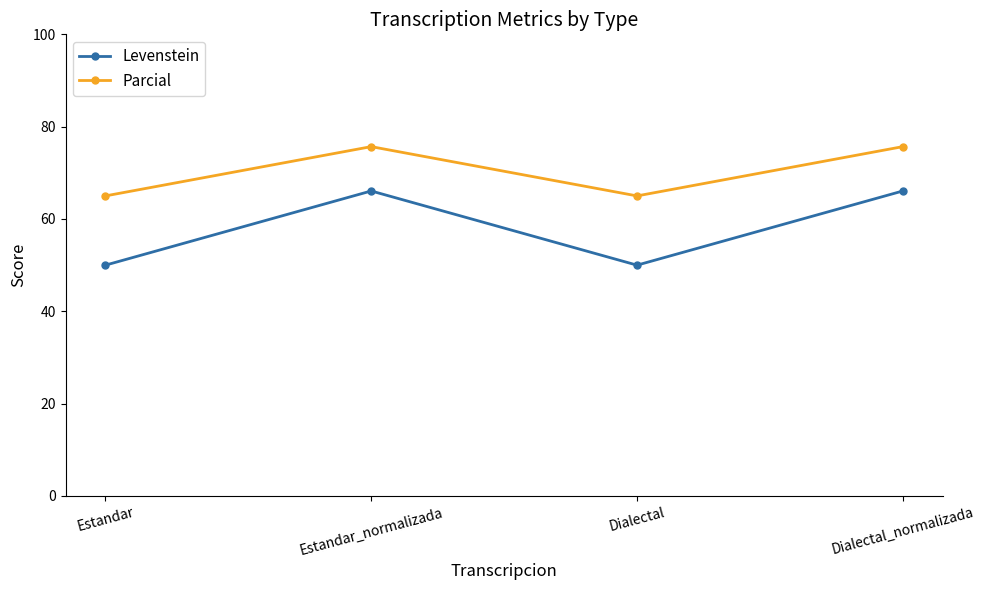

At which category does Levenstein reach its first local valley?

Dialectal